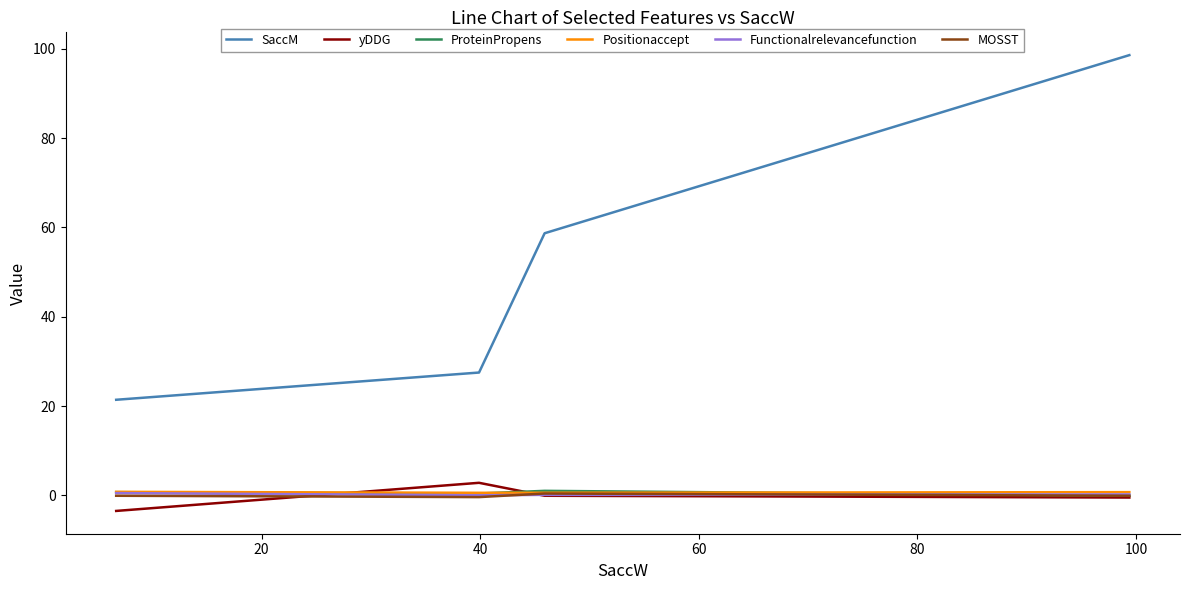

True or false: Positionaccept has more than 1 points higher than both neighbors.

False